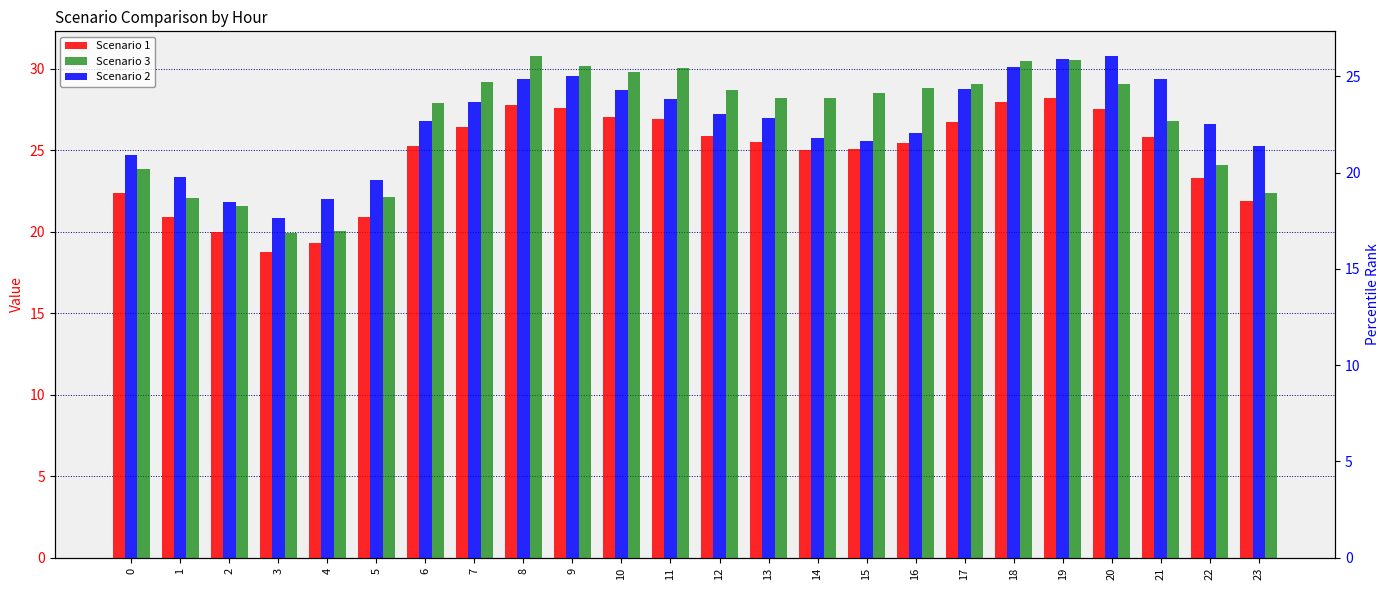

What is the value of the Scenario 3 bar at the 11th from the left?

29.8